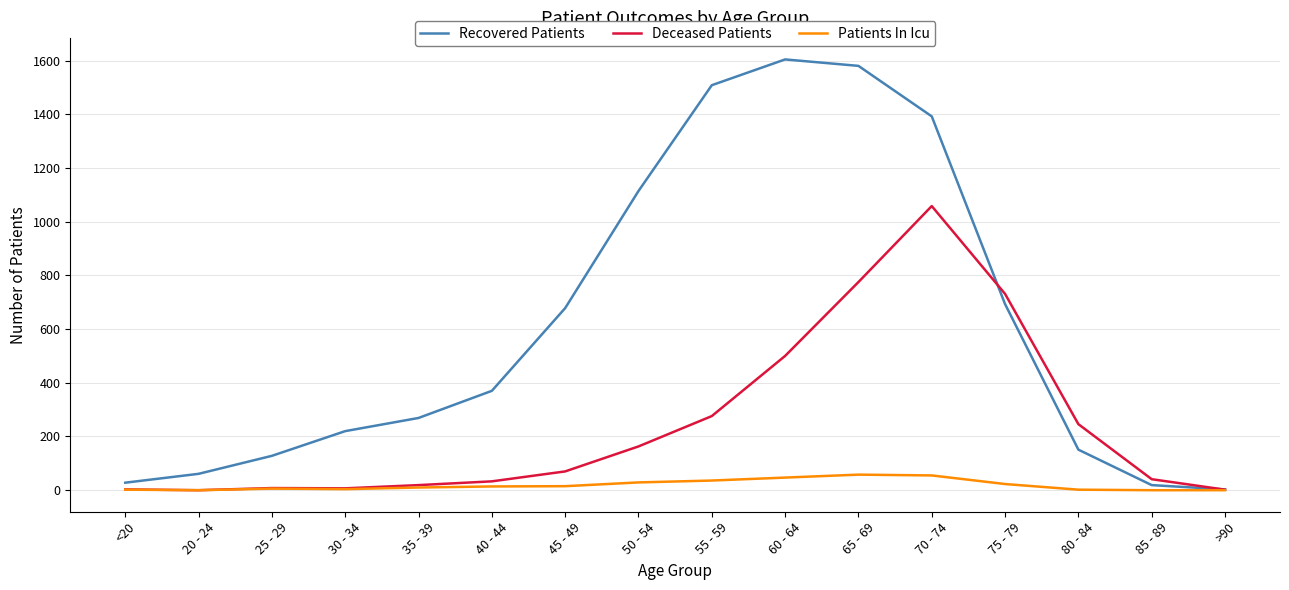

Count the number of categories in the chart.

16